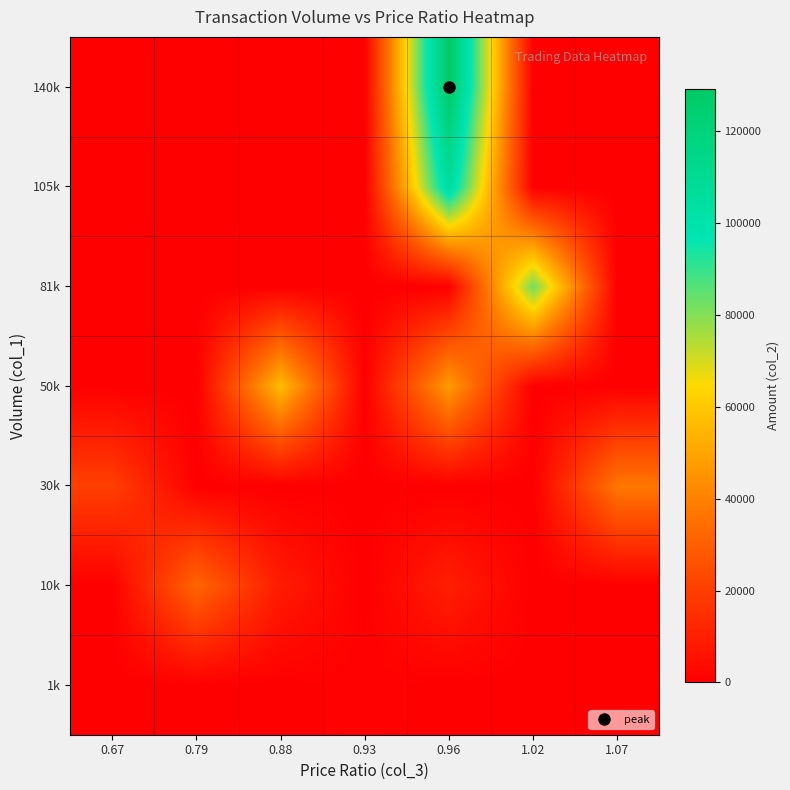

What is the difference between the highest and lowest values at 0.67?

20300